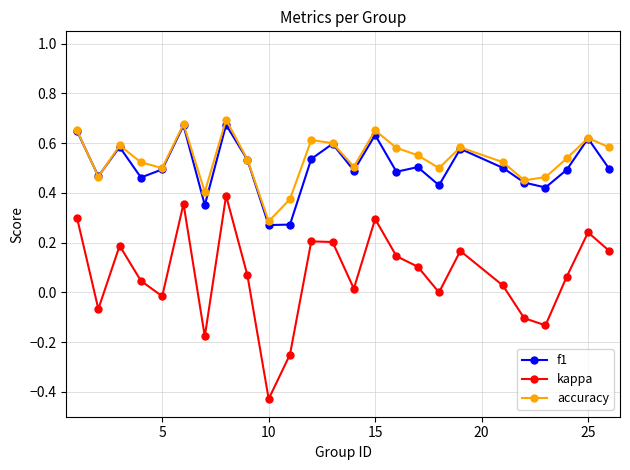

True or false: accuracy and kappa cross at least once.

False